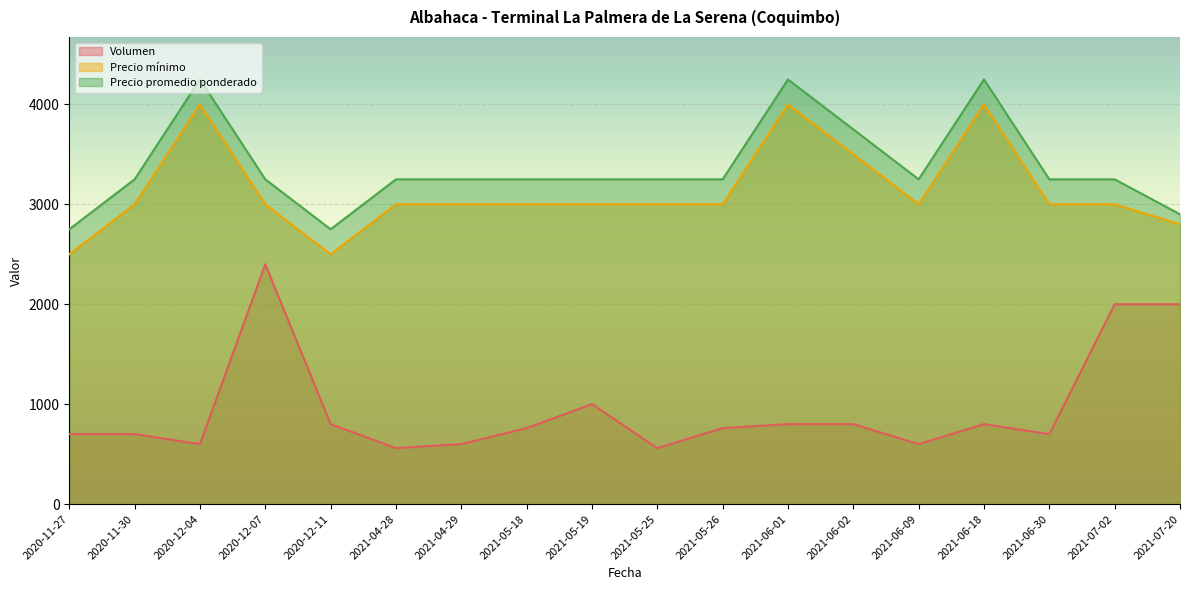

How many data points in Precio mínimo are above 3000?

4